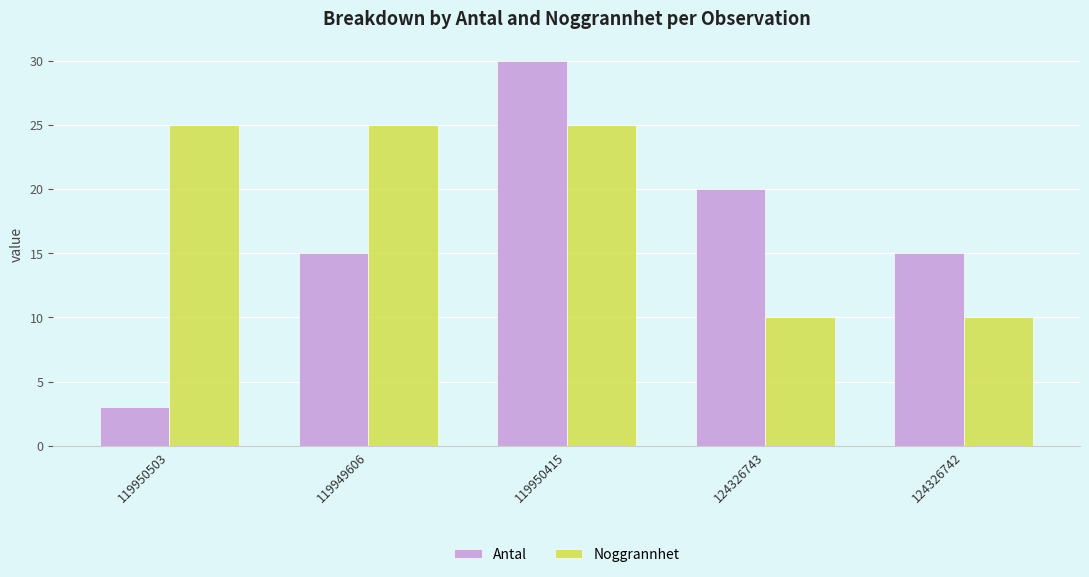

Which category has the highest value in the Antal series?

119950415